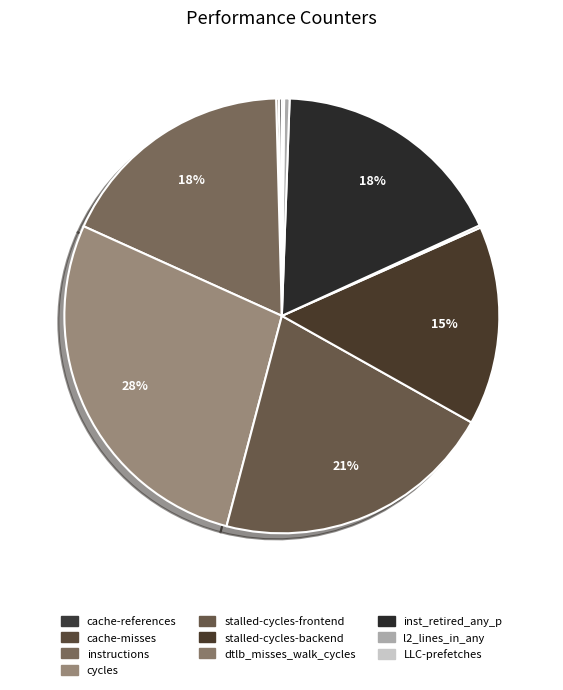

To the nearest percent, what is the difference between the cycles and LLC-prefetches slice percentages?

27%